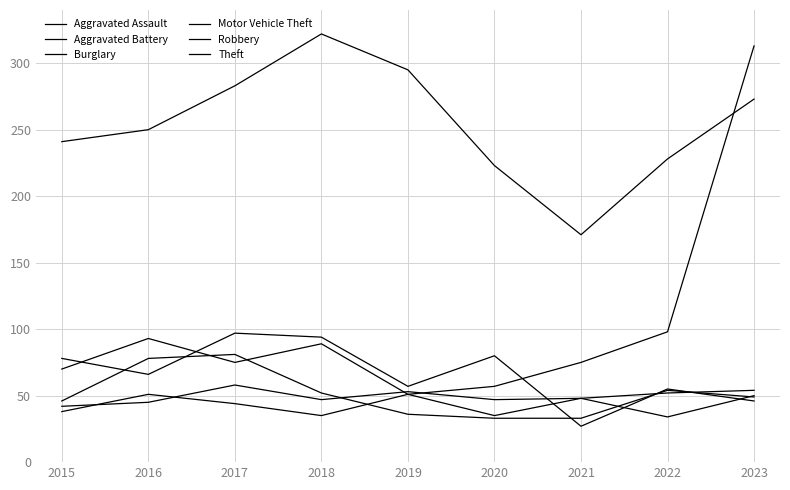

How many lines are shown in the chart?

6